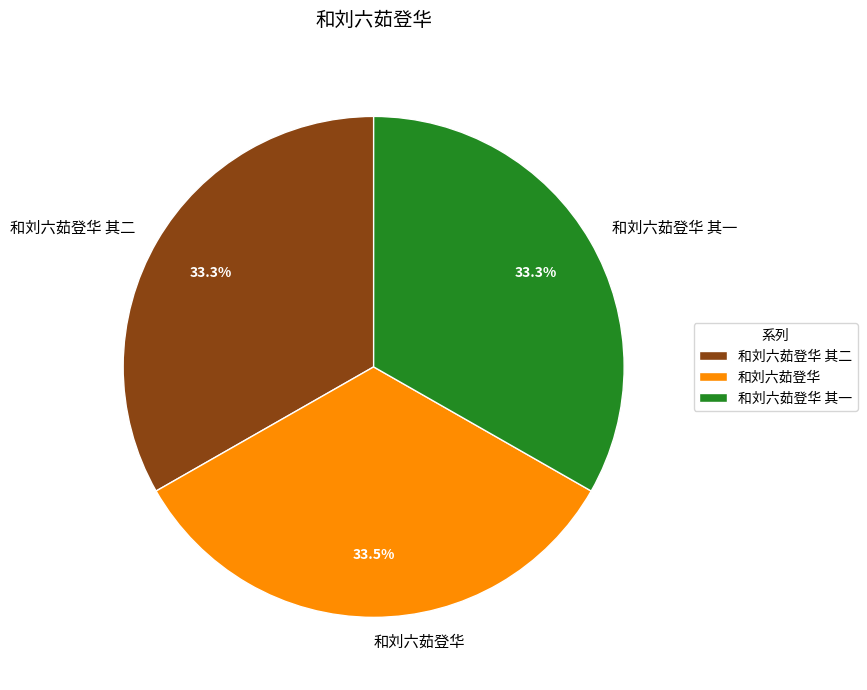

Approximately how many times larger is the value at 和刘六茹登华 其二 compared to 和刘六茹登华?

1.0